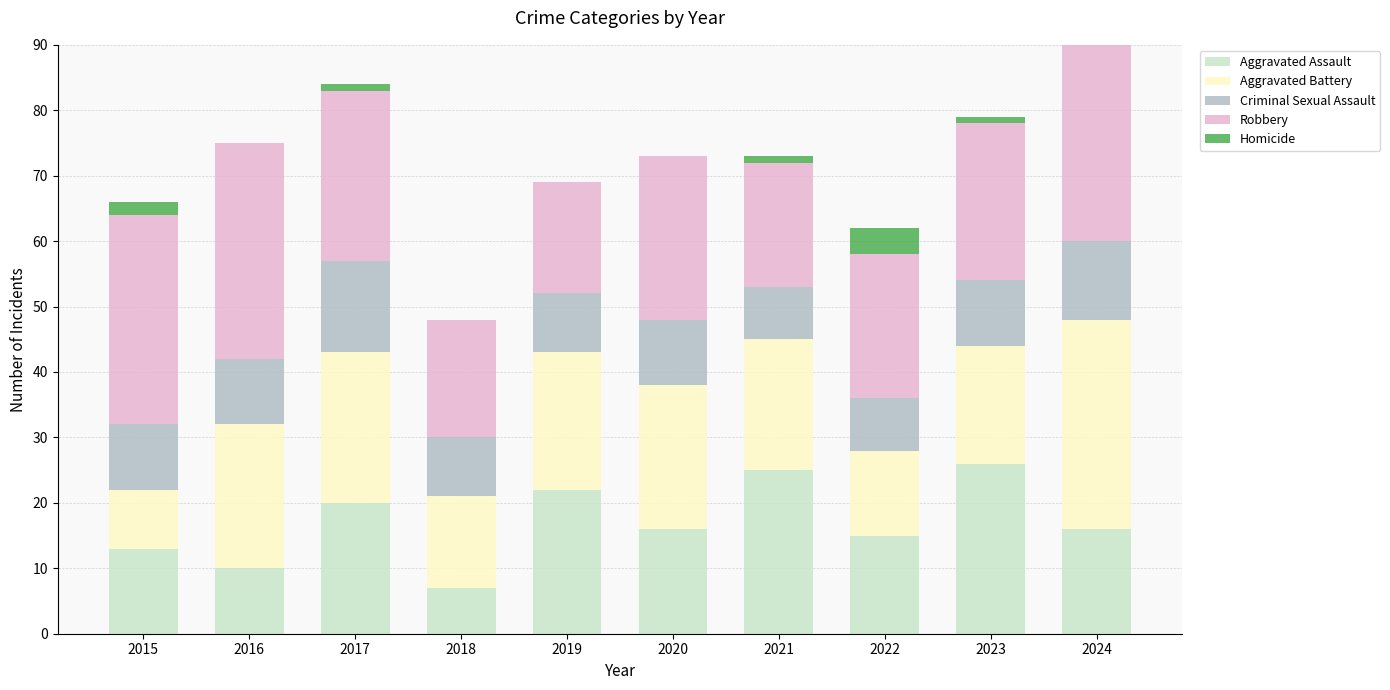

True or false: Aggravated Assault has a value of 21 at 2022.

False